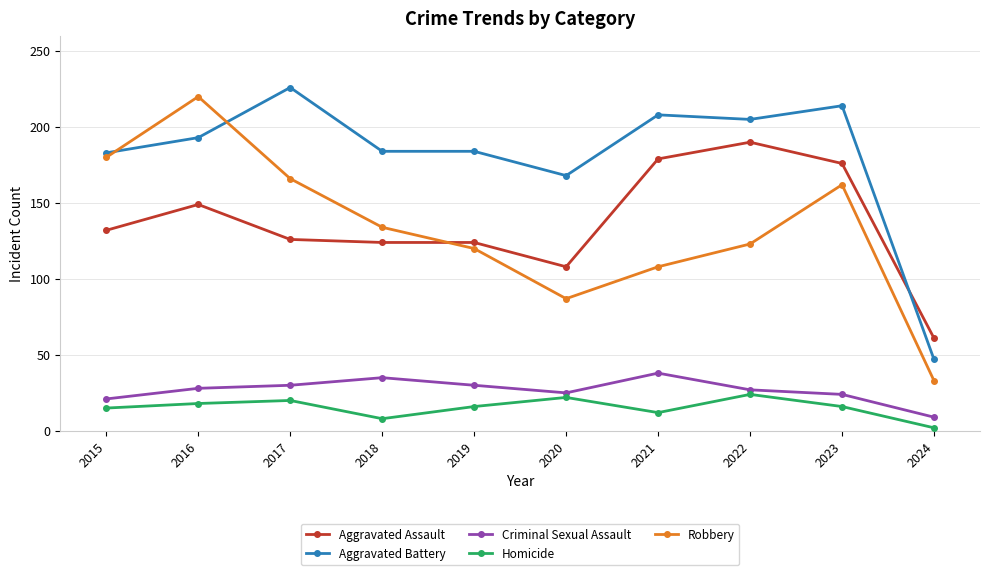

Which category has the lowest value in the Aggravated Battery series?

2024